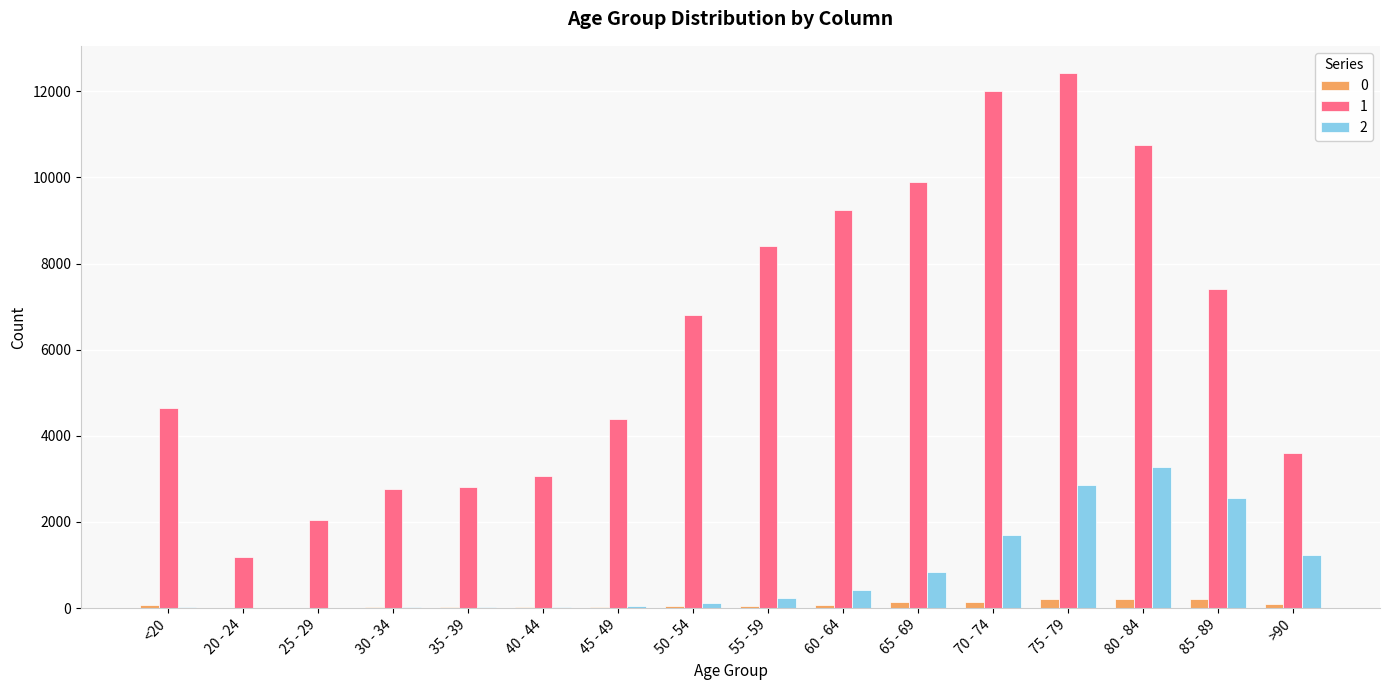

The value of 1 at 60 - 64 is 9236. True or false?

True